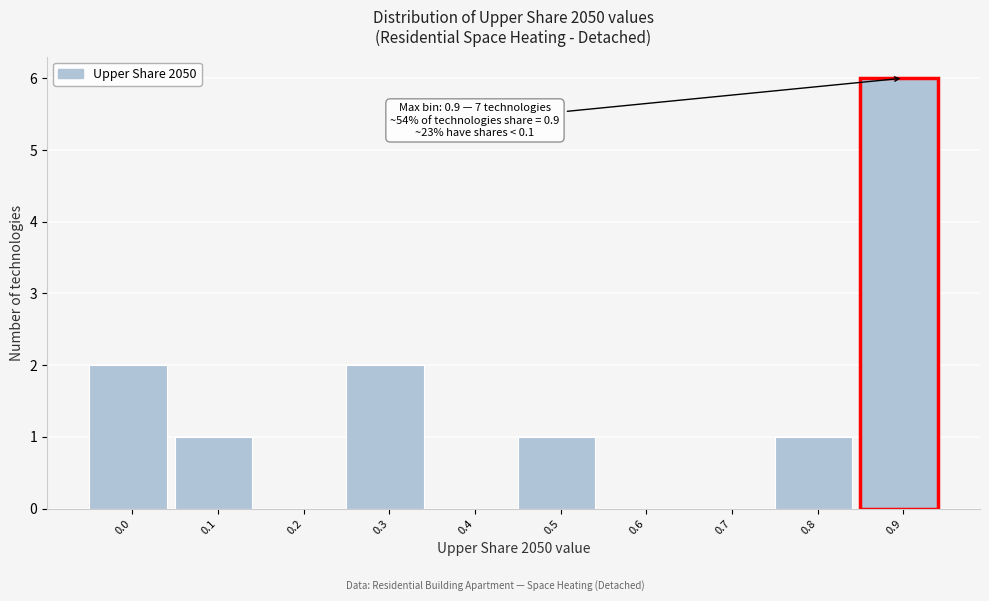

Reading right to left, transcribe all the data shown in this chart.

0.9=6	0.8=1	0.7=0	0.6=0	0.5=1	0.4=0	0.3=2	0.2=0	0.1=1	0.0=2